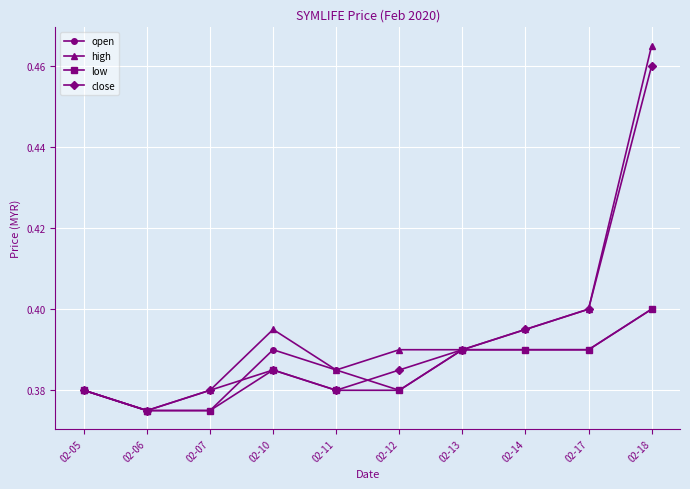

At which category is the sum across all series the highest?

02-18